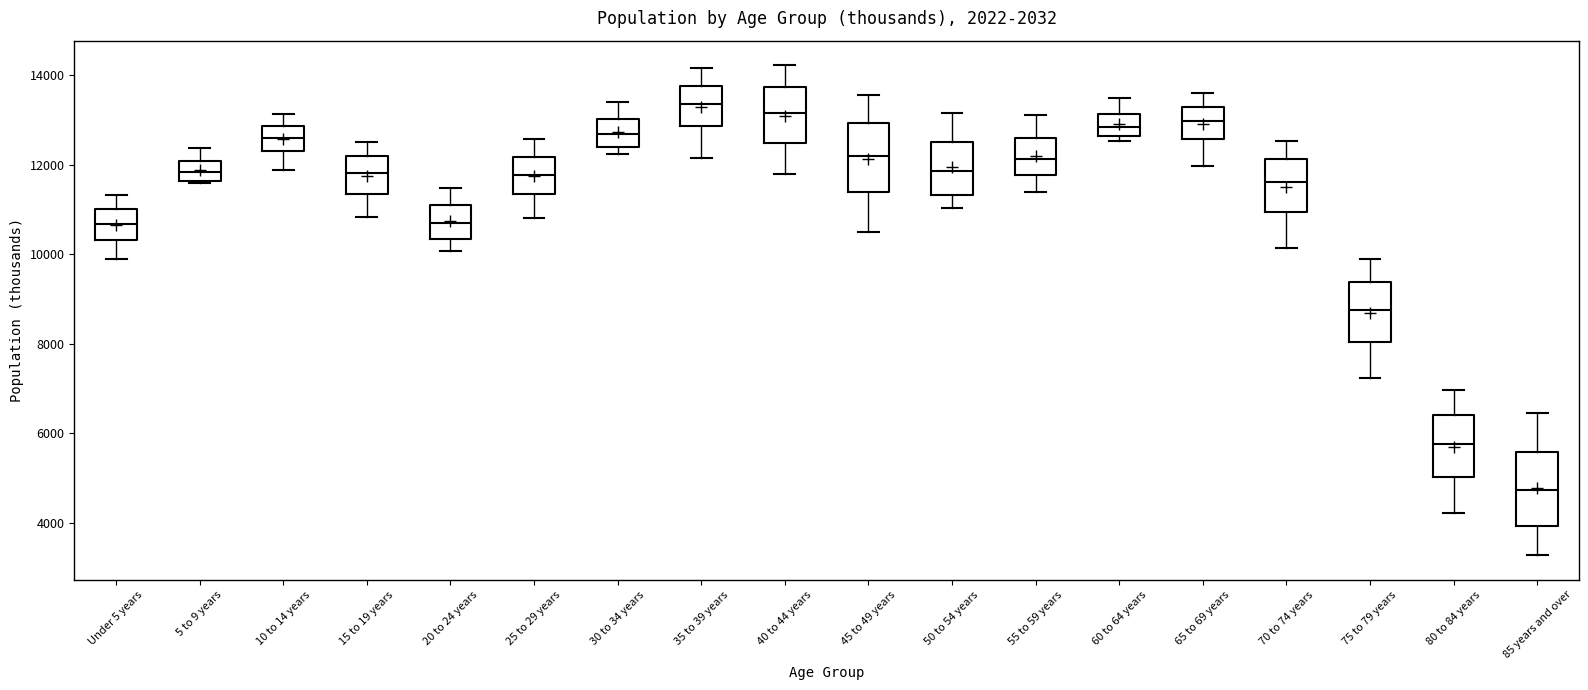

Reading left to right, read every box against the y-axis: the position of its median line, the range the box covers, and the ends of its whiskers. The values are not printed on the chart, so give them approximately, as read against the axis.

Under 5 years: median 10600, box 10400 to 11000, whiskers 9800 to 11400
5 to 9 years: median 11800, box 11600 to 12000, whiskers 11600 to 12400
10 to 14 years: median 12600, box 12400 to 12800, whiskers 11800 to 13200
15 to 19 years: median 11800, box 11400 to 12200, whiskers 10800 to 12600
20 to 24 years: median 10800, box 10400 to 11000, whiskers 10000 to 11400
25 to 29 years: median 11800, box 11400 to 12200, whiskers 10800 to 12600
30 to 34 years: median 12600, box 12400 to 13000, whiskers 12200 to 13400
35 to 39 years: median 13400, box 12800 to 13800, whiskers 12200 to 14200
40 to 44 years: median 13200, box 12400 to 13800, whiskers 11800 to 14200
45 to 49 years: median 12200, box 11400 to 13000, whiskers 10600 to 13600
50 to 54 years: median 11800, box 11400 to 12400, whiskers 11000 to 13200
55 to 59 years: median 12200, box 11800 to 12600, whiskers 11400 to 13200
60 to 64 years: median 12800, box 12600 to 13200, whiskers 12600 (just below the box's lower edge) to 13400
65 to 69 years: median 13000, box 12600 to 13200, whiskers 12000 to 13600
70 to 74 years: median 11600, box 11000 to 12200, whiskers 10200 to 12600
75 to 79 years: median 8800, box 8000 to 9400, whiskers 7200 to 9800
80 to 84 years: median 5800, box 5000 to 6400, whiskers 4200 to 7000
85 years and over: median 4800, box 4000 to 5600, whiskers 3200 to 6400